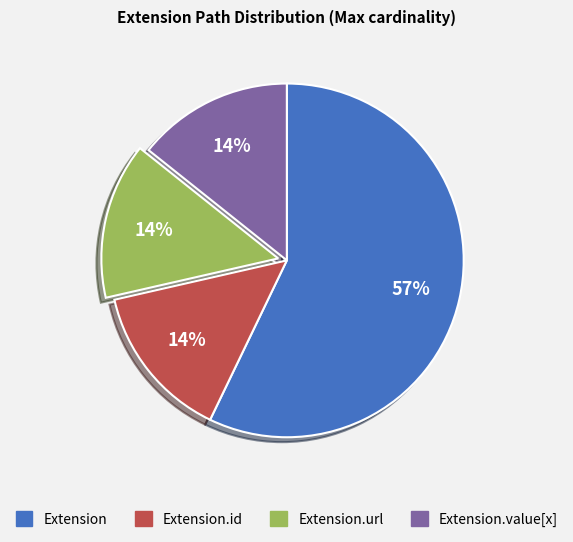

To the nearest percent, what is the difference between the largest and smallest slice percentages?

43%